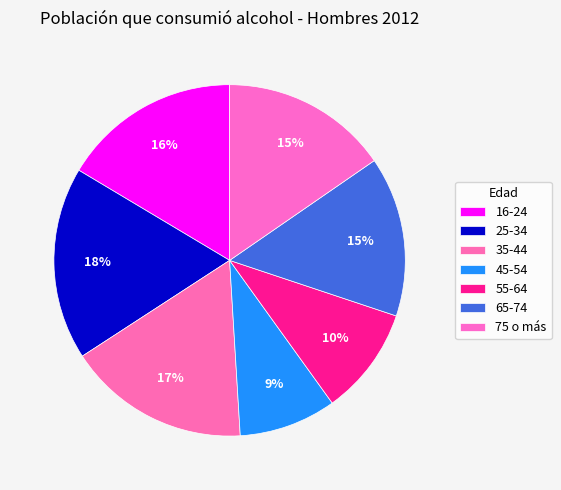

Is there a majority slice in this chart?

No